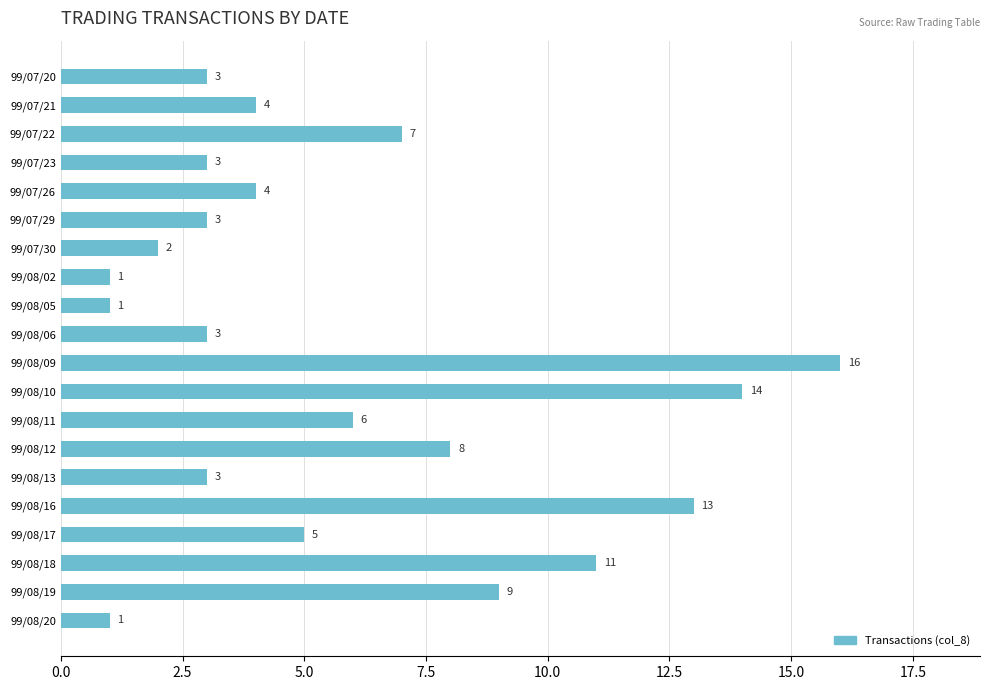

What is the value of the 7th bar from the top?

2